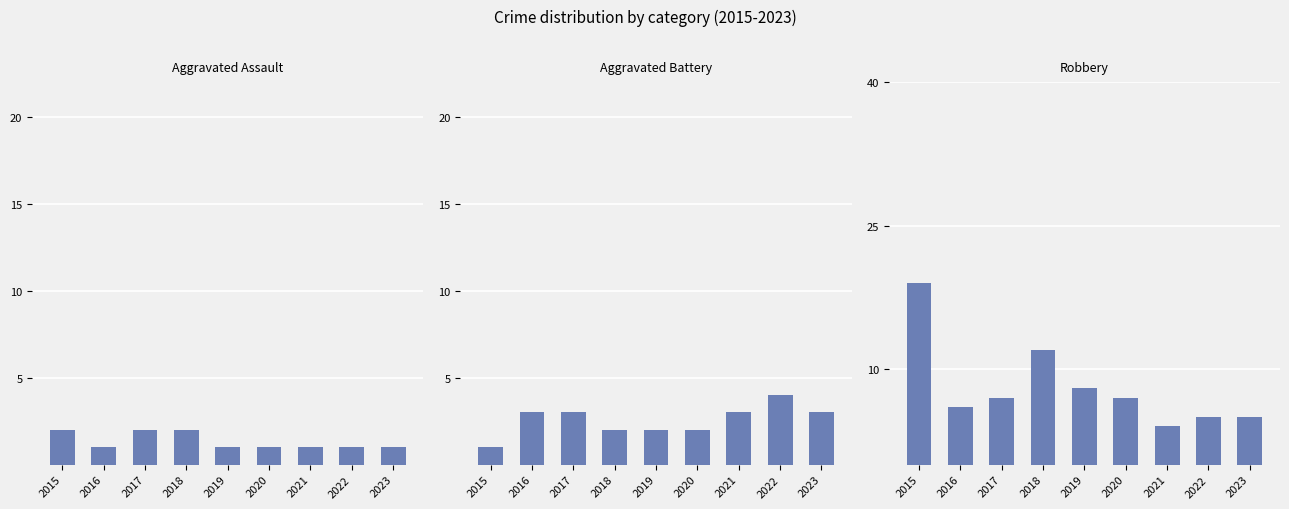

What are all the series names shown in the legend?

Aggravated Assault, Aggravated Battery, Robbery